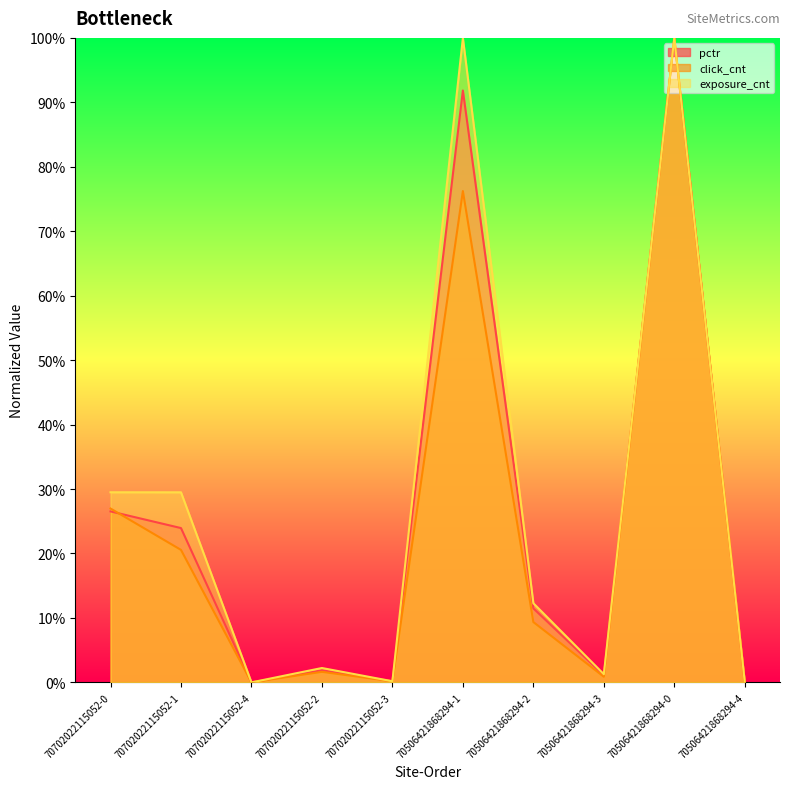

List the series in order of their overall mean, highest first.

exposure_cnt, pctr, click_cnt